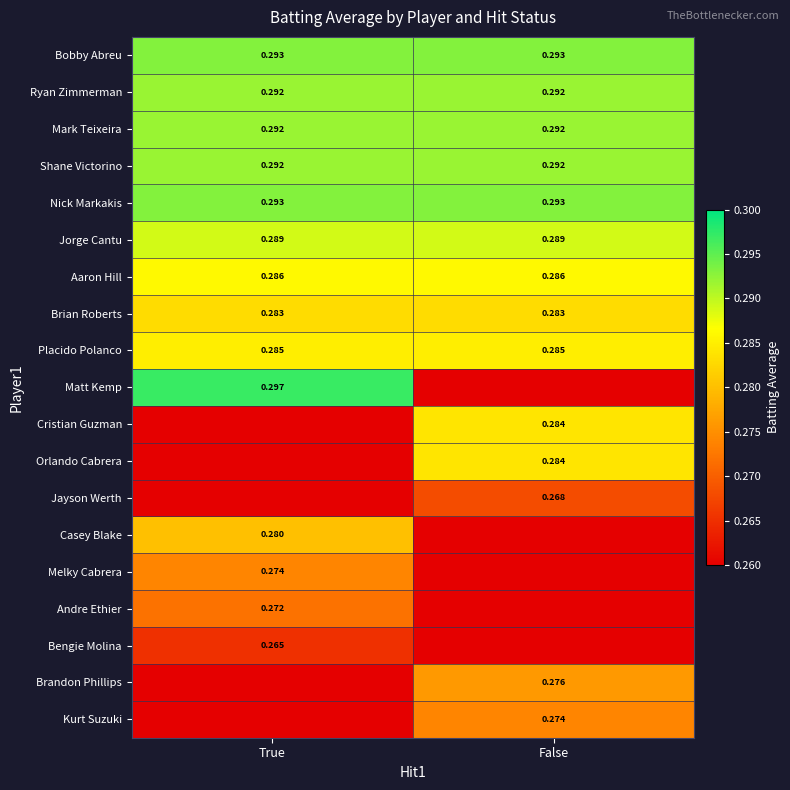

Is the value of Bobby Abreu at False greater than the value of Mark Teixeira at True?

Yes